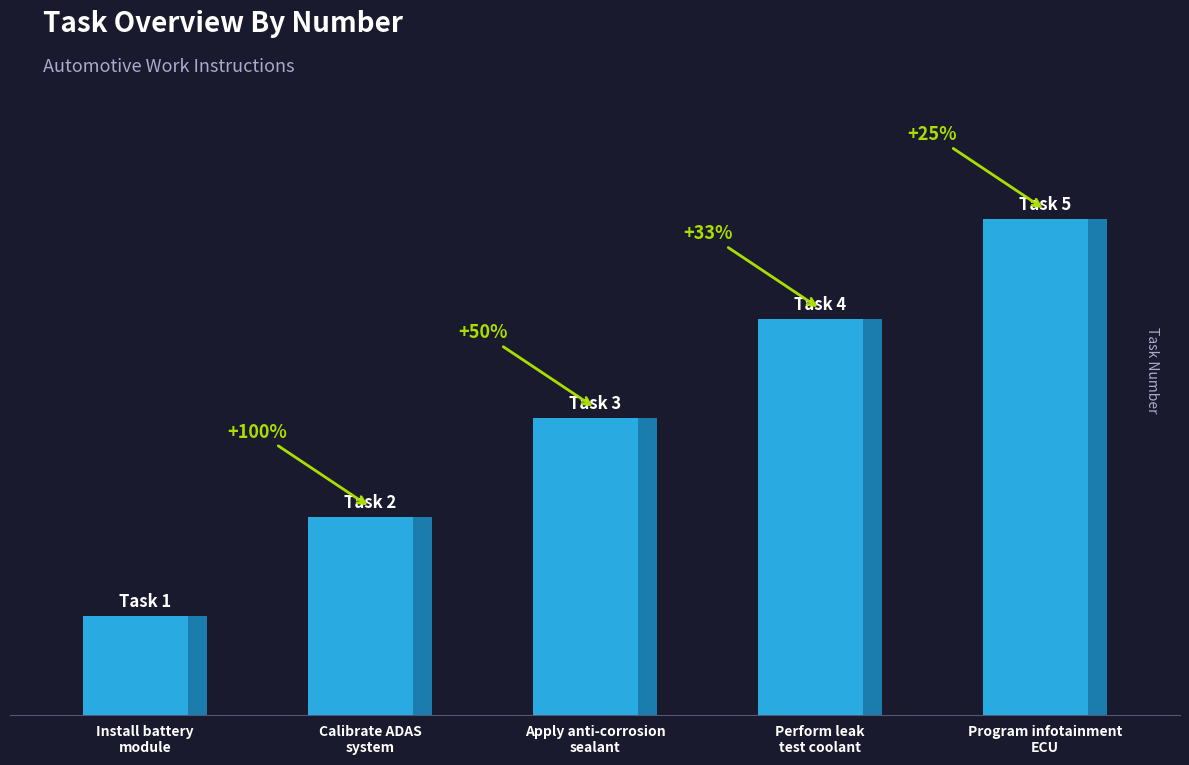

Between Perform leak
test coolant and Install battery
module, which is larger?

Perform leak
test coolant